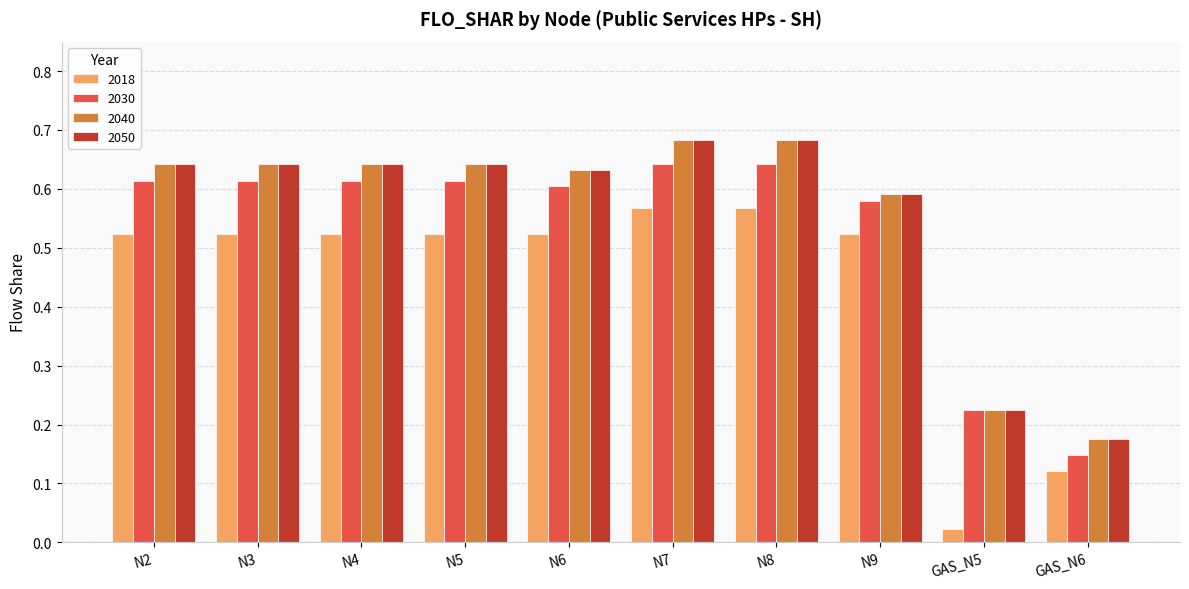

The 2030 series shows 0.8 at N4. True or false?

False